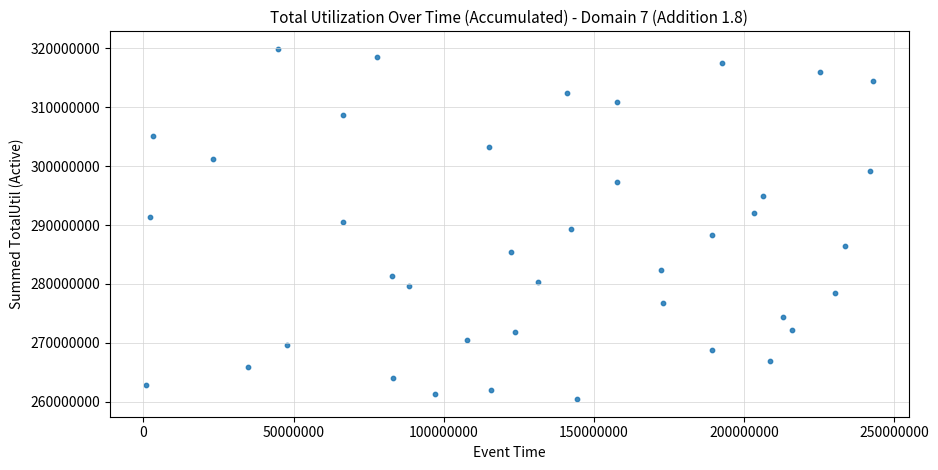

What is the range of X values (max minus min)?

242046944